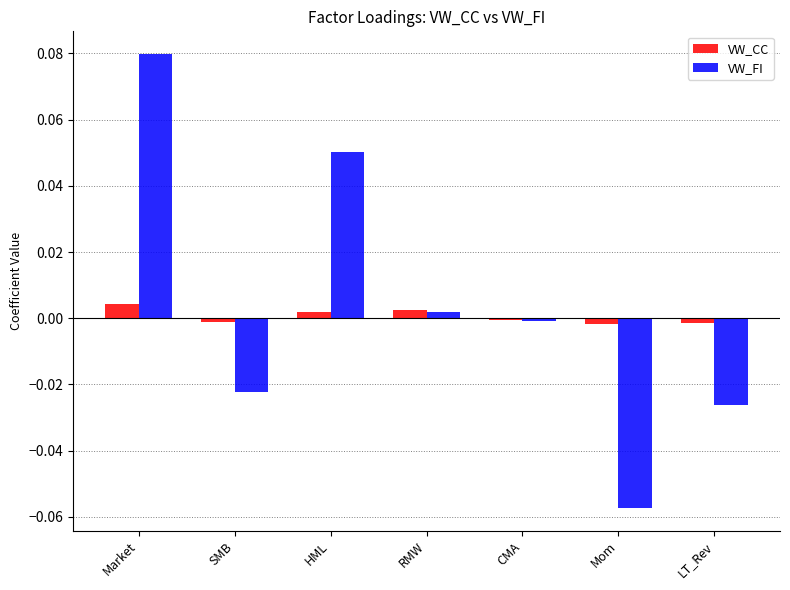

What are all the series names shown in the legend?

VW_CC, VW_FI